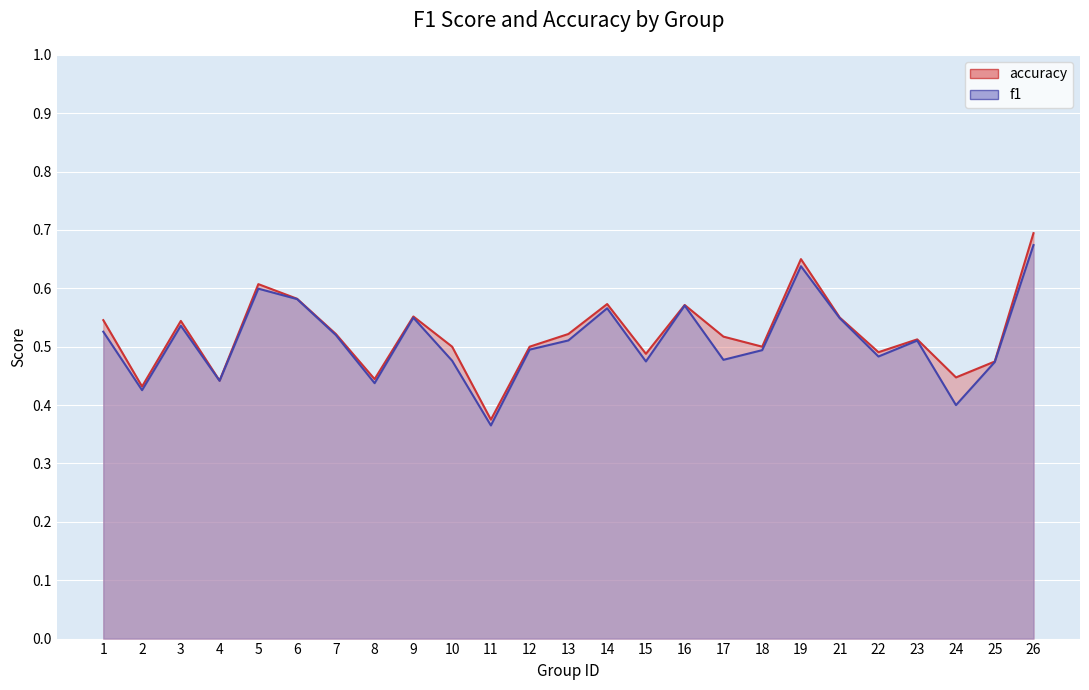

What is the difference between the maximum and minimum values in the f1 series?

0.3